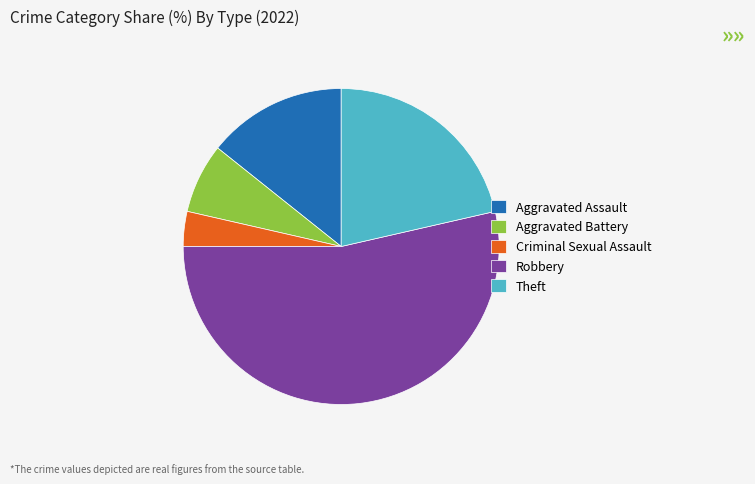

Combined, do Aggravated Assault and Aggravated Battery account for over 50%?

No